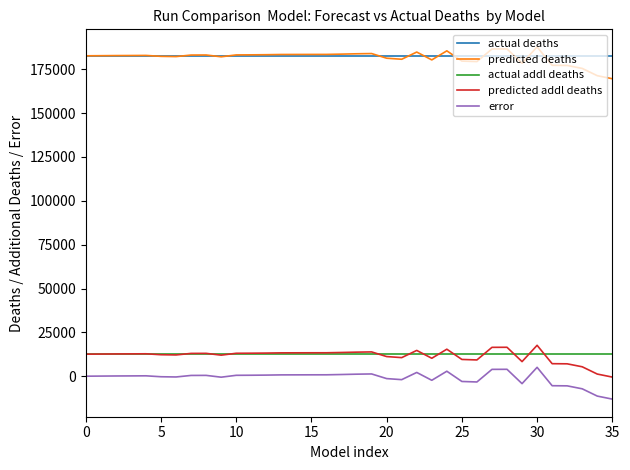

True or false: error has more than 1 interior local peaks.

True